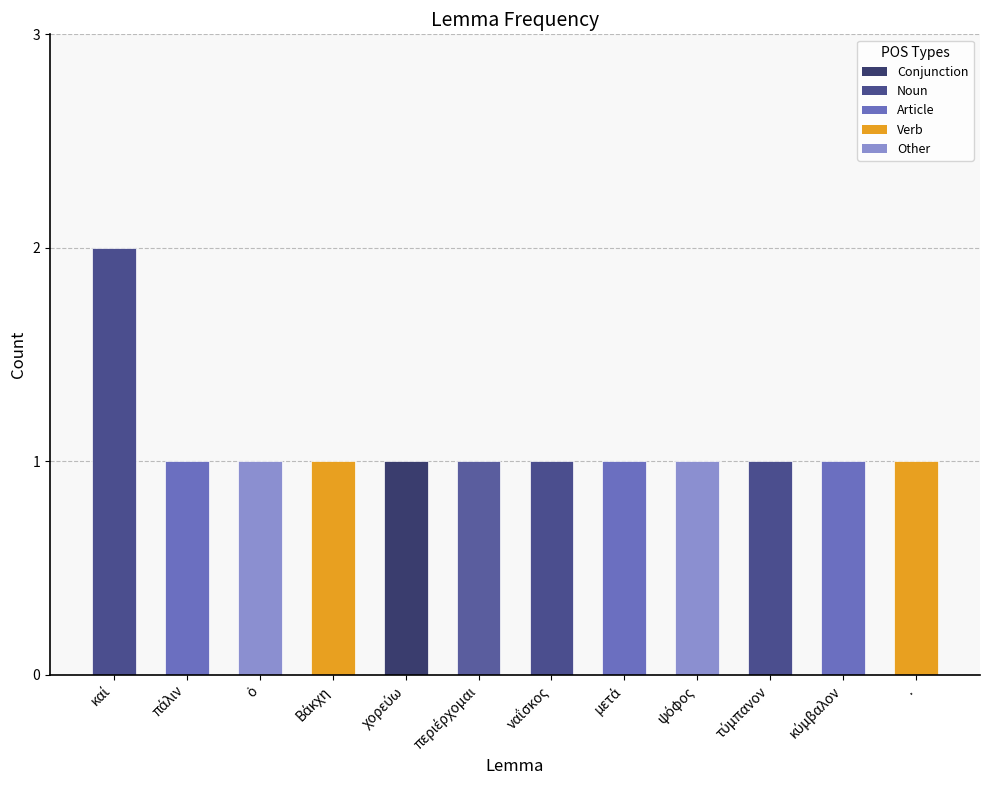

What is the maximum value shown in the chart?

2